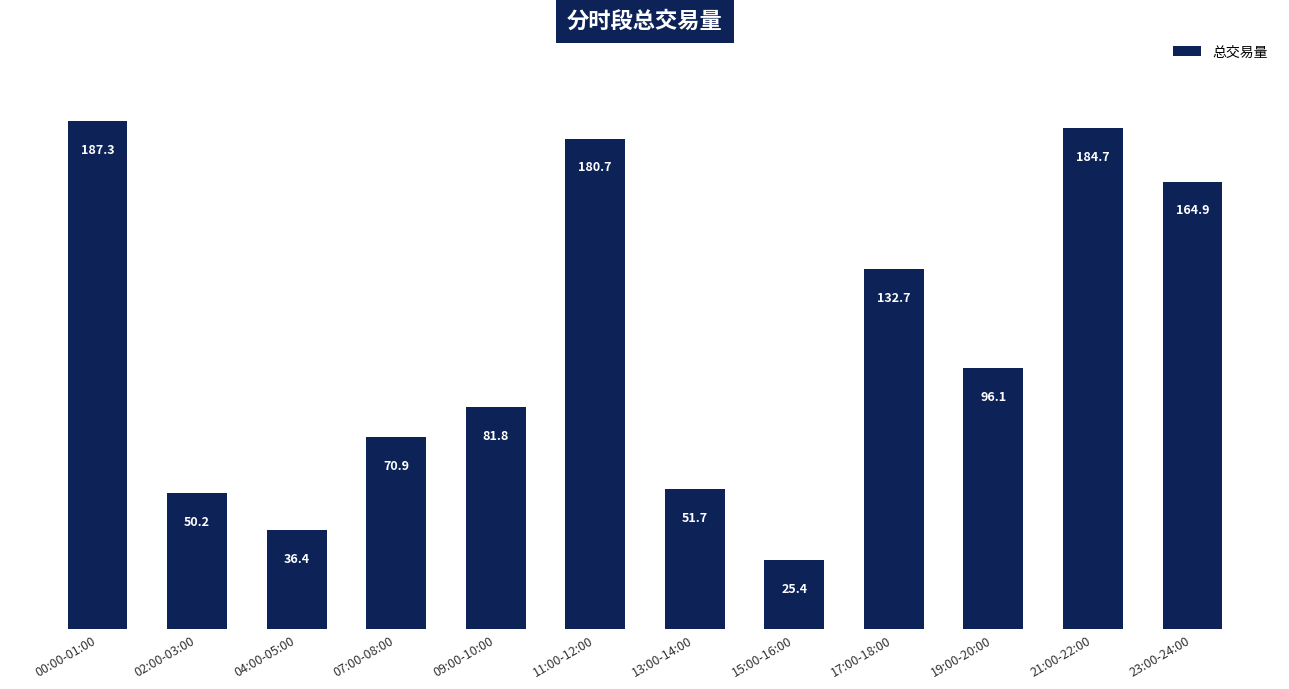

The chart shows a value of 78.1 at 00:00-01:00. True or false?

False